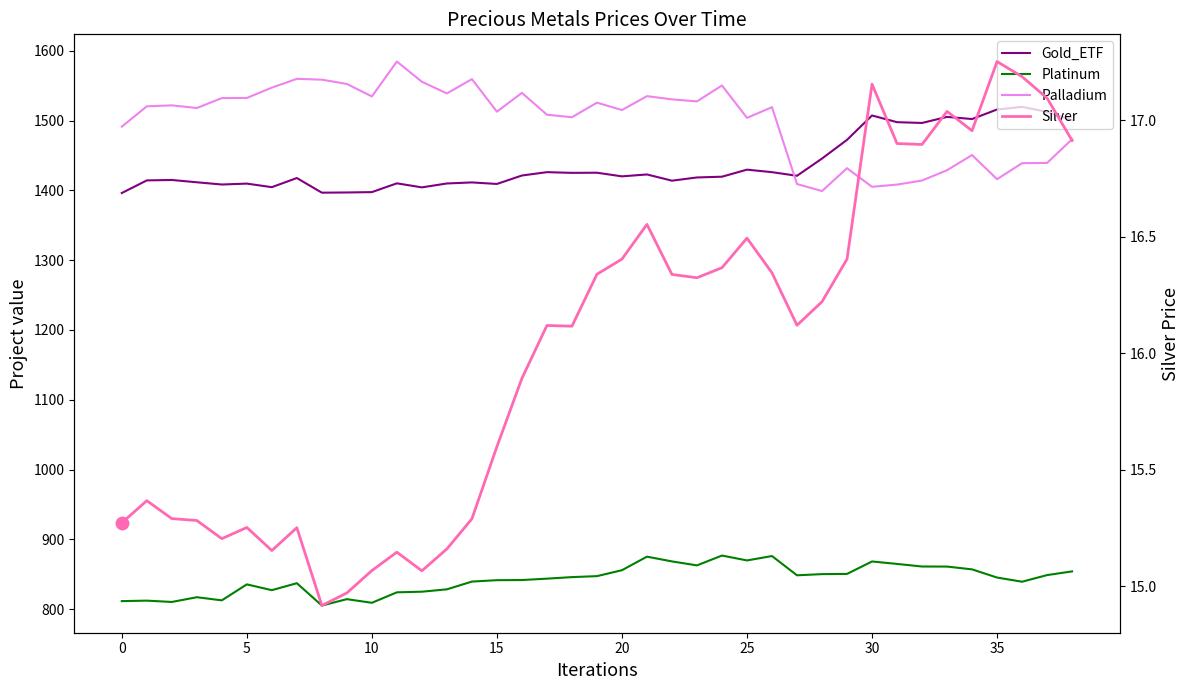

At which category is the sum across all series the highest?

24